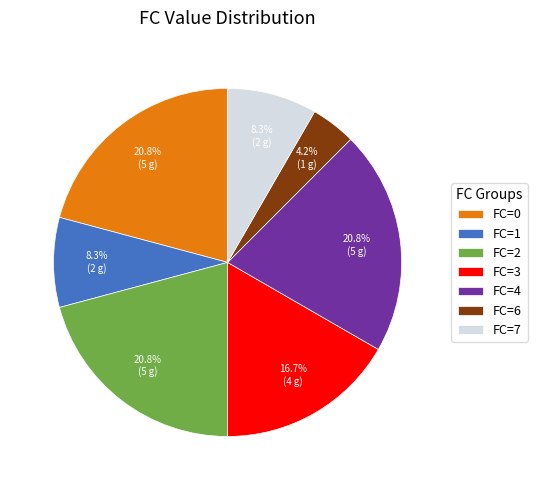

Between FC=1 and FC=2, which is larger?

FC=2